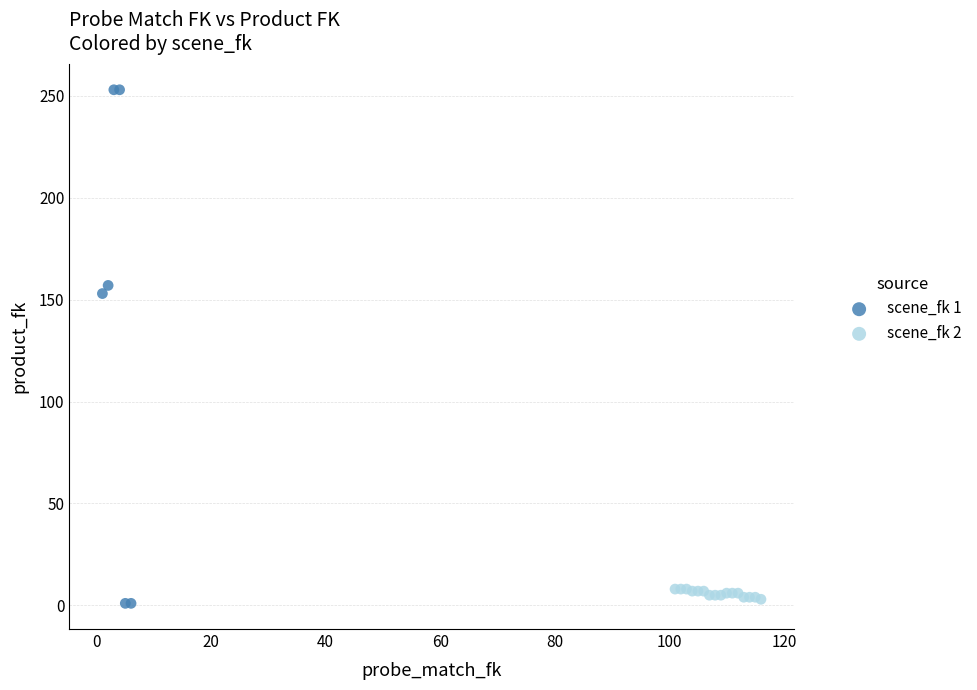

Which series has the largest Y range (max minus min)?

scene_fk 1